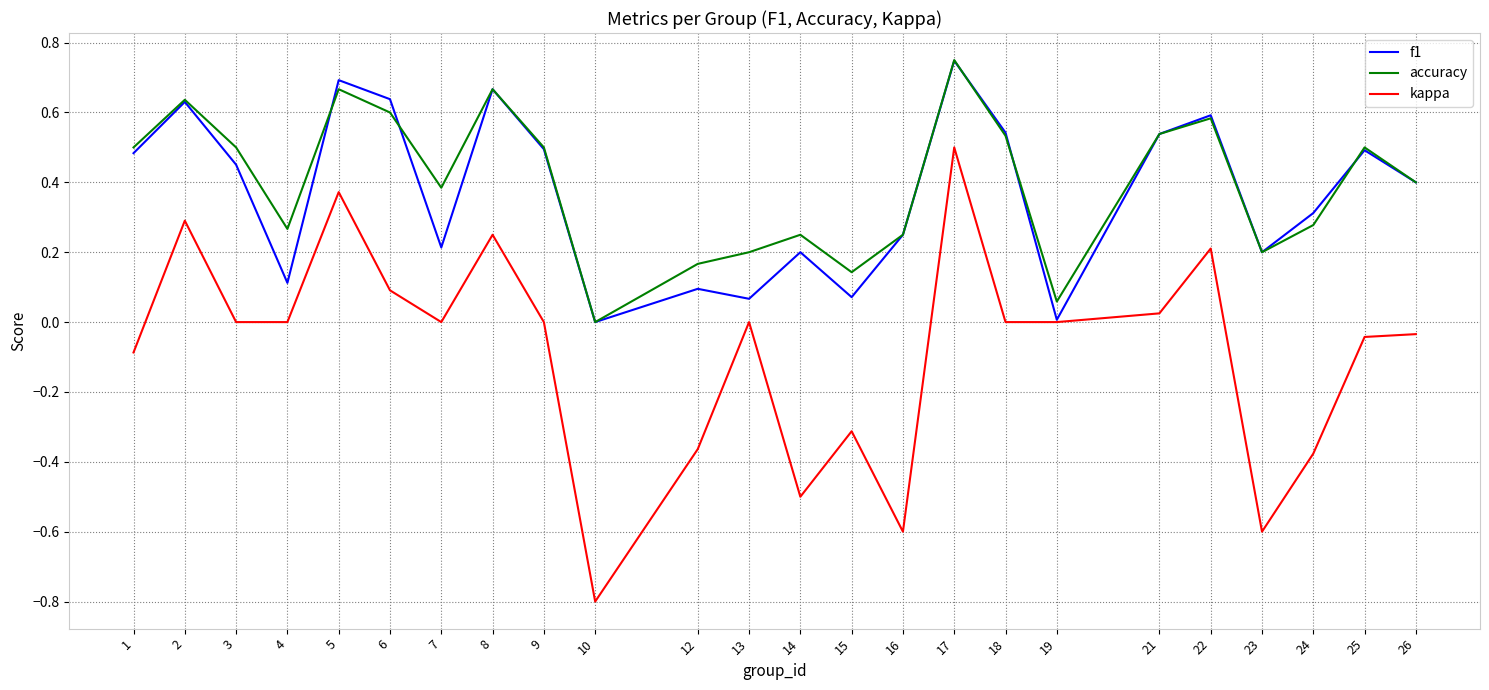

Is this an area chart (filled region under the line)?

No